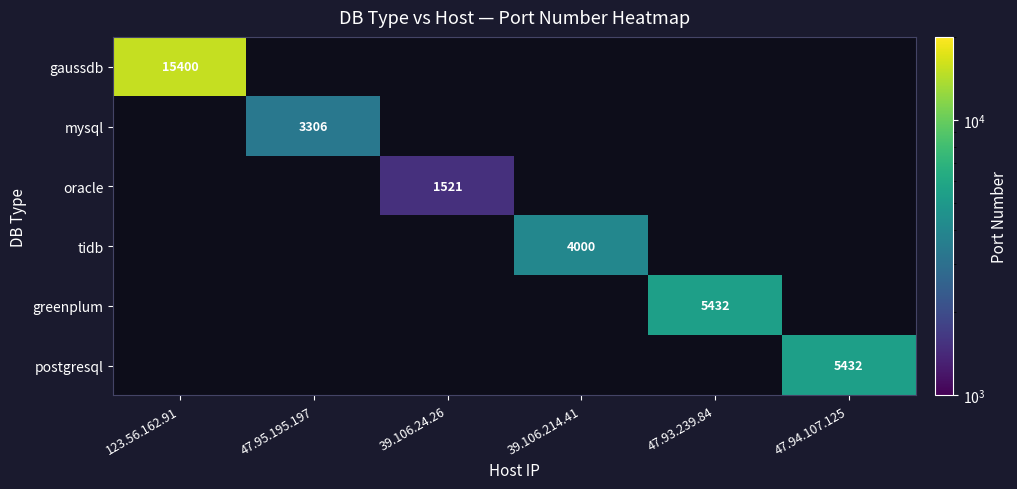

What is the greatest value displayed?

15400.0